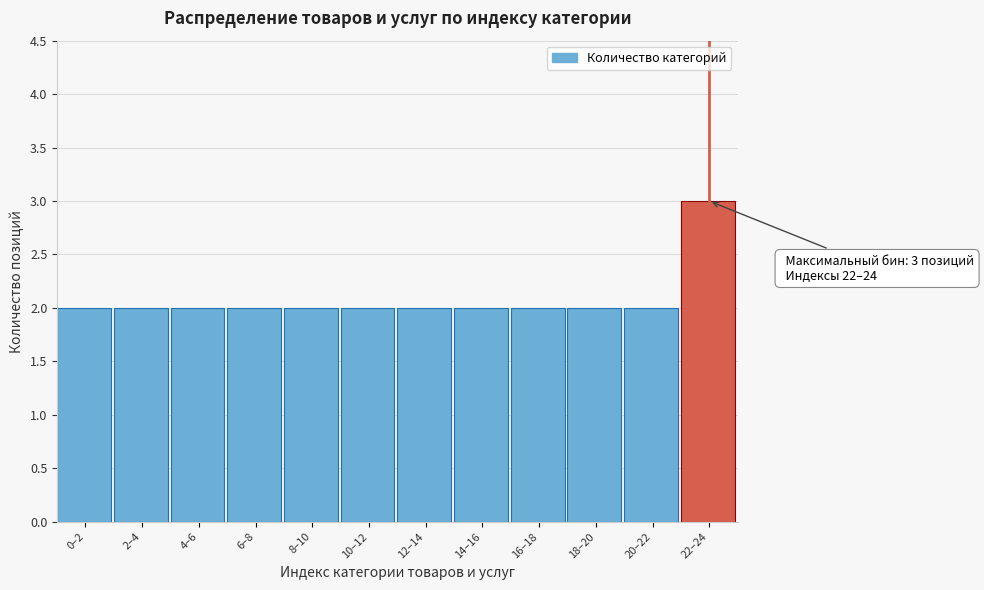

Reading left to right, list all the values displayed in this chart.

2	2	2	2	2	2	2	2	2	2	2	3